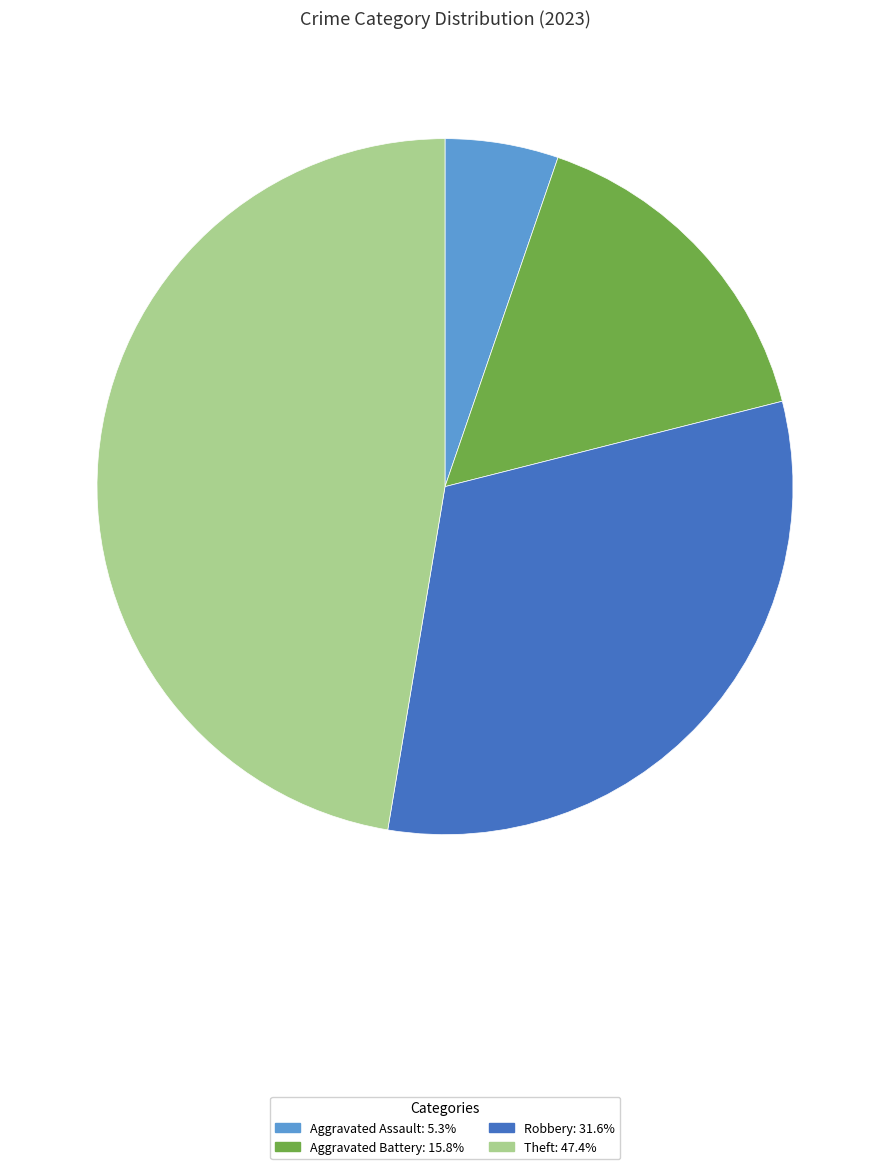

Is there a majority slice in this chart?

No